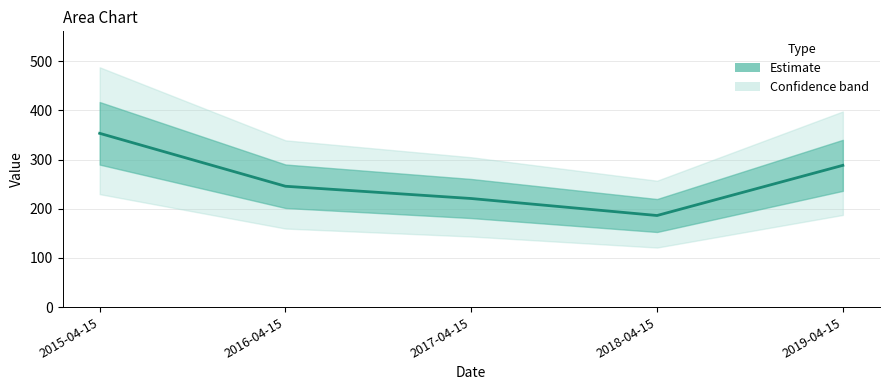

Reading right to left, extract all data points from this chart.

288.3	186.2	220.8	245.7	353.3